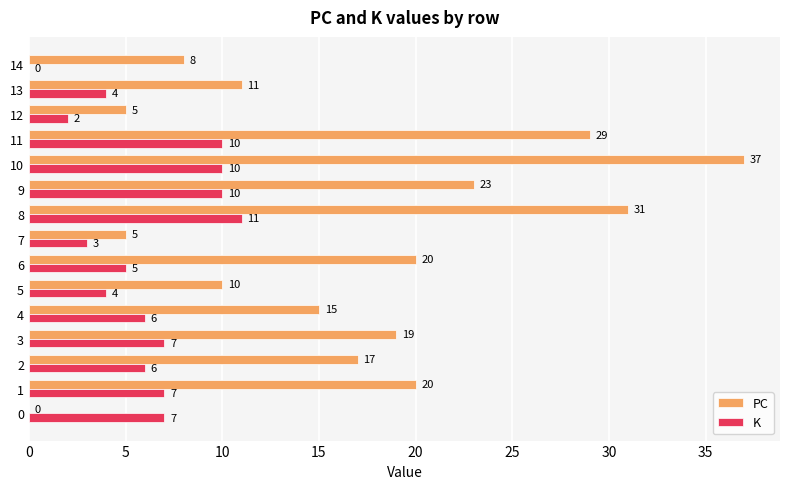

True or false: K has a value of 4 at 13.

True